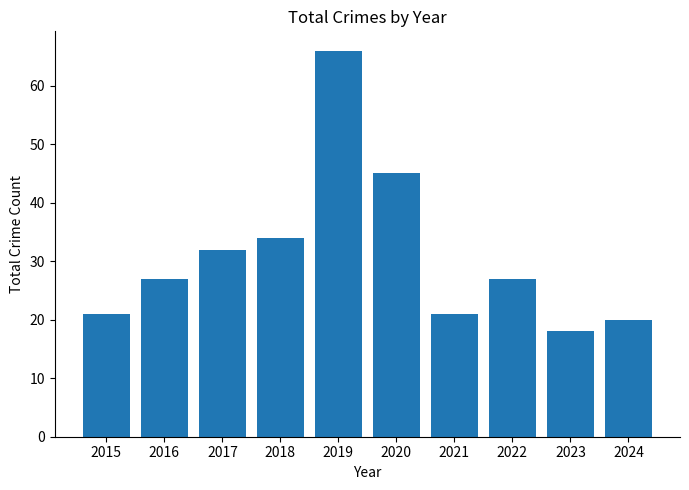

Which has a higher value, 2022 or 2023?

2022